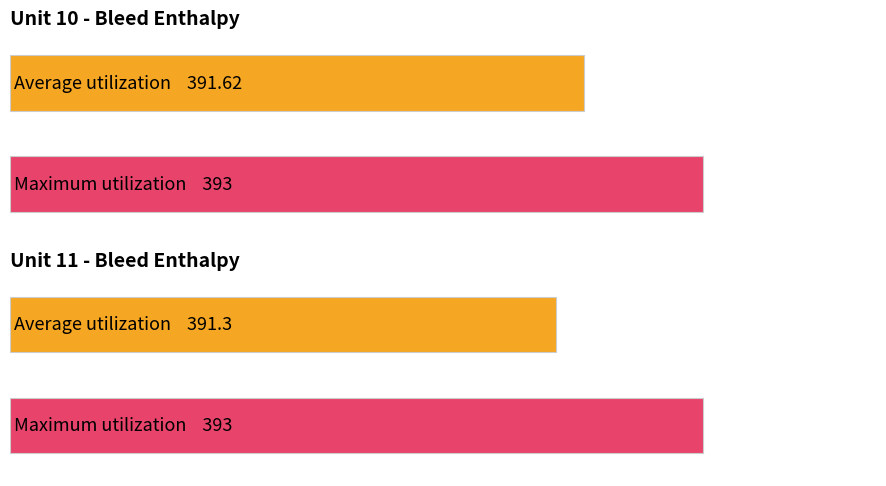

The Maximum utilization series shows 393.0 at Unit 10. True or false?

True